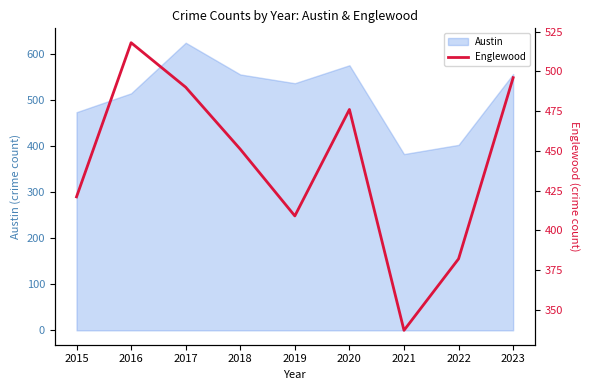

Reading right to left, extract all data points from this chart.

2023=496	2022=382	2021=337	2020=476	2019=409	2018=451	2017=490	2016=518	2015=421